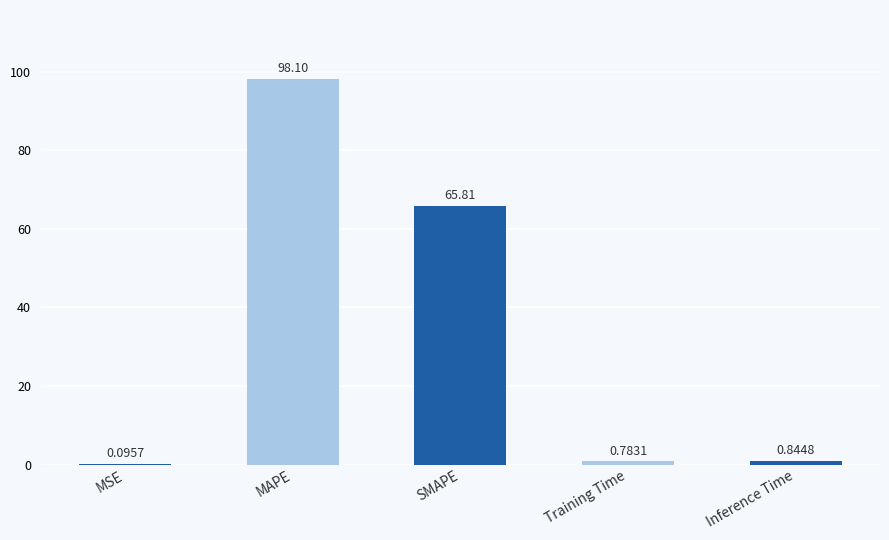

At which category does the chart reach its peak across all series?

MAPE